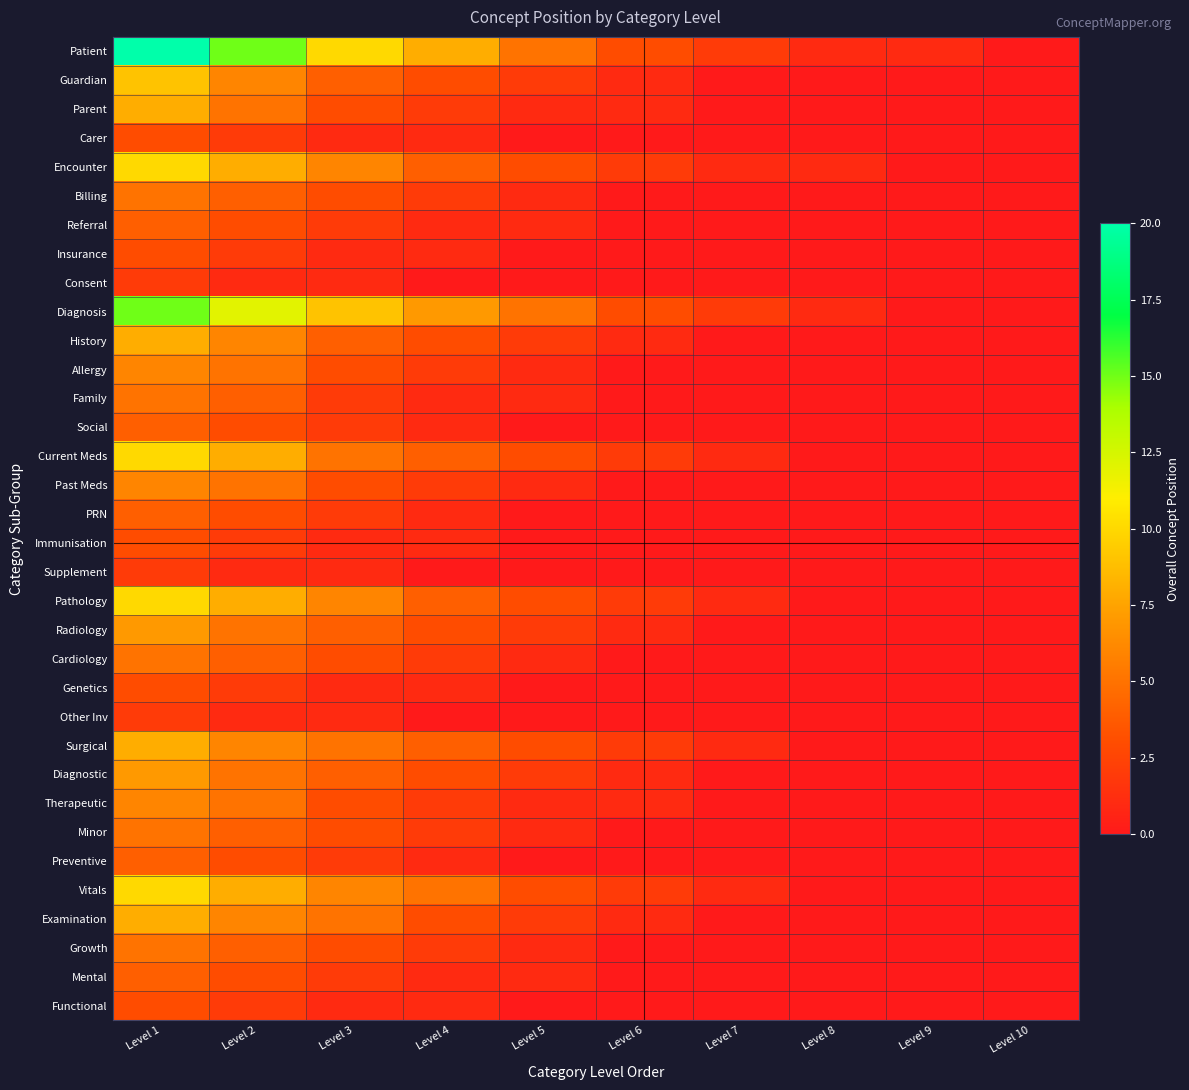

How many distinct data groups are displayed?

34